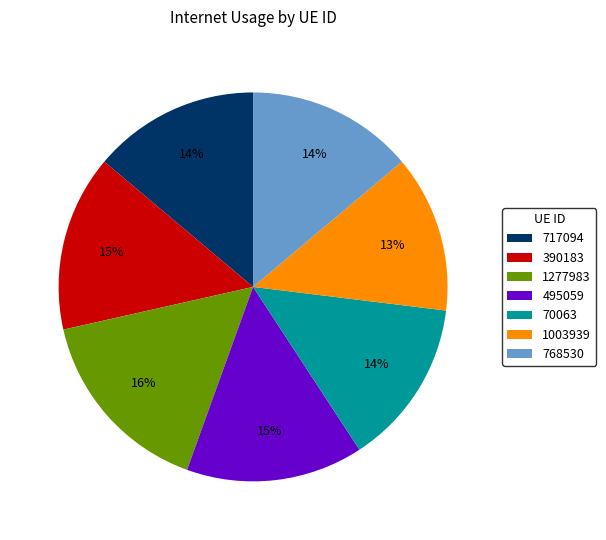

Is the sum of 717094 and 1003939 greater than half?

No